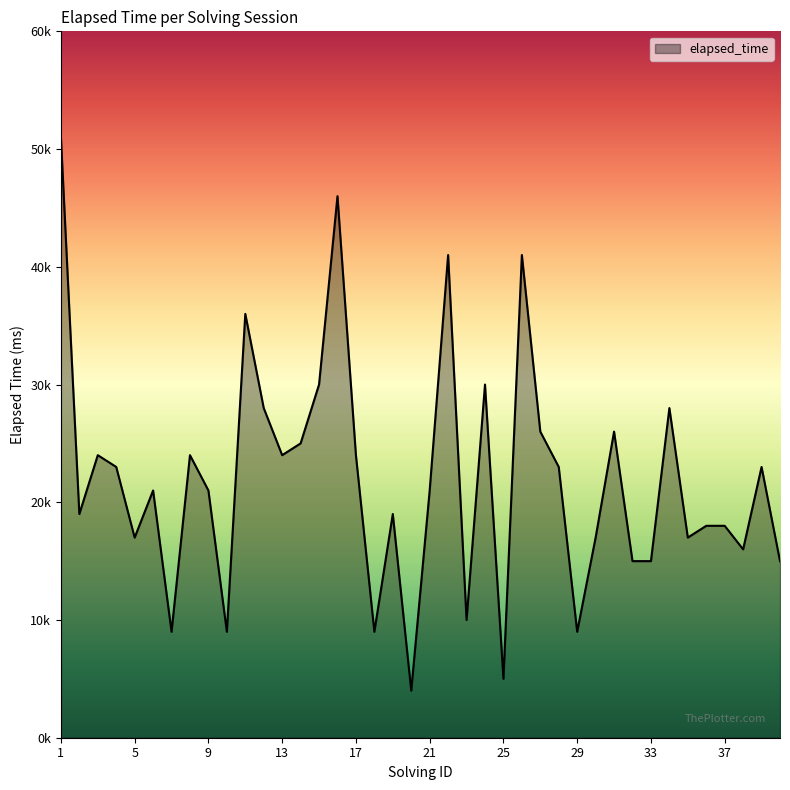

Does the chart display data point markers on the line(s)?

No